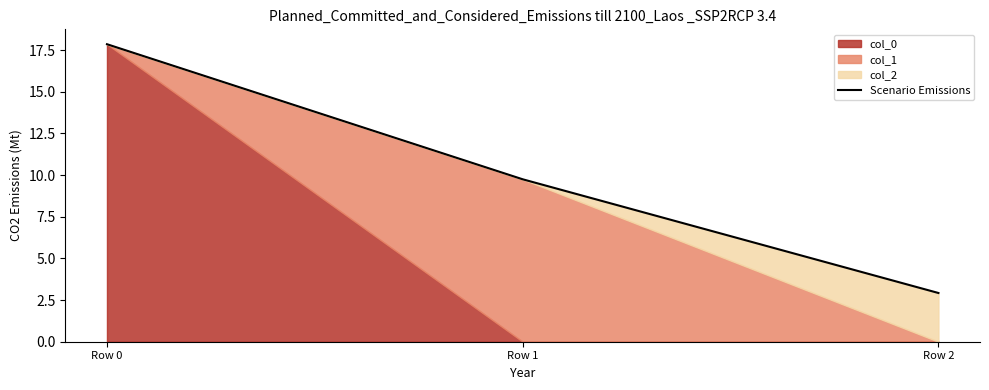

Reading left to right, what are all the values shown in this chart?

17.9	9.7	2.9